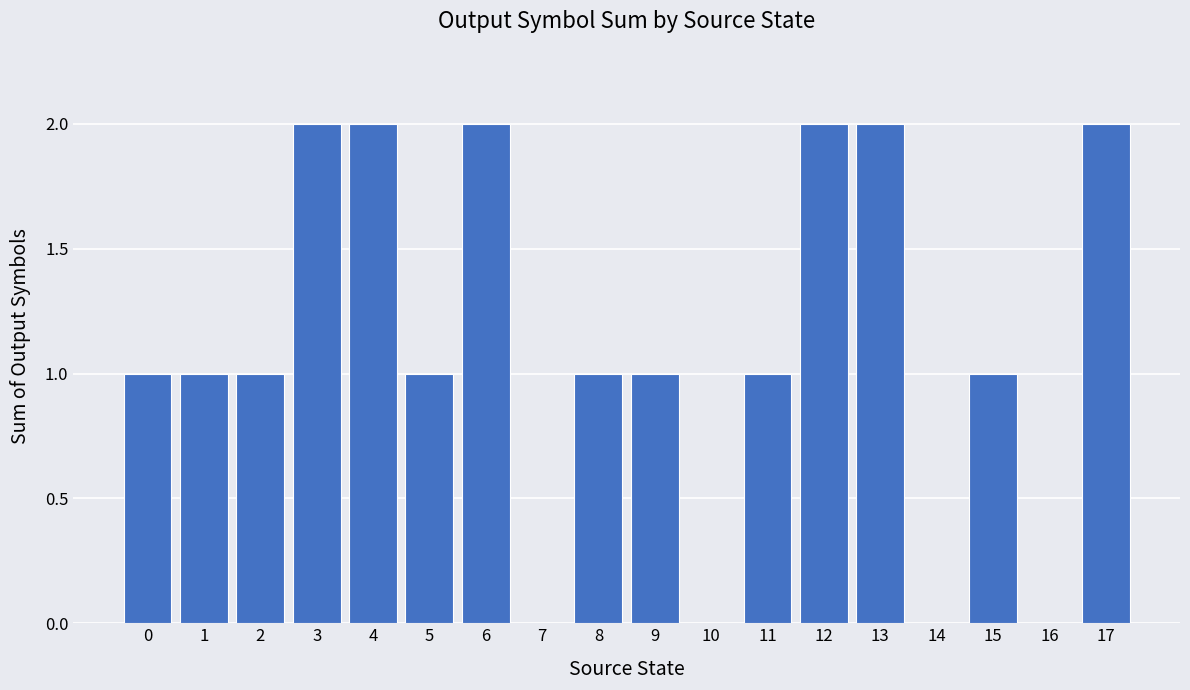

The value at 0 is 2. True or false?

False